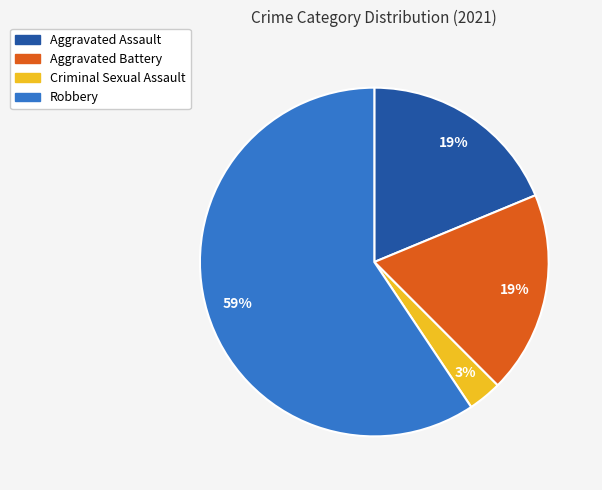

Is the sum of Aggravated Assault and Aggravated Battery greater than half?

No